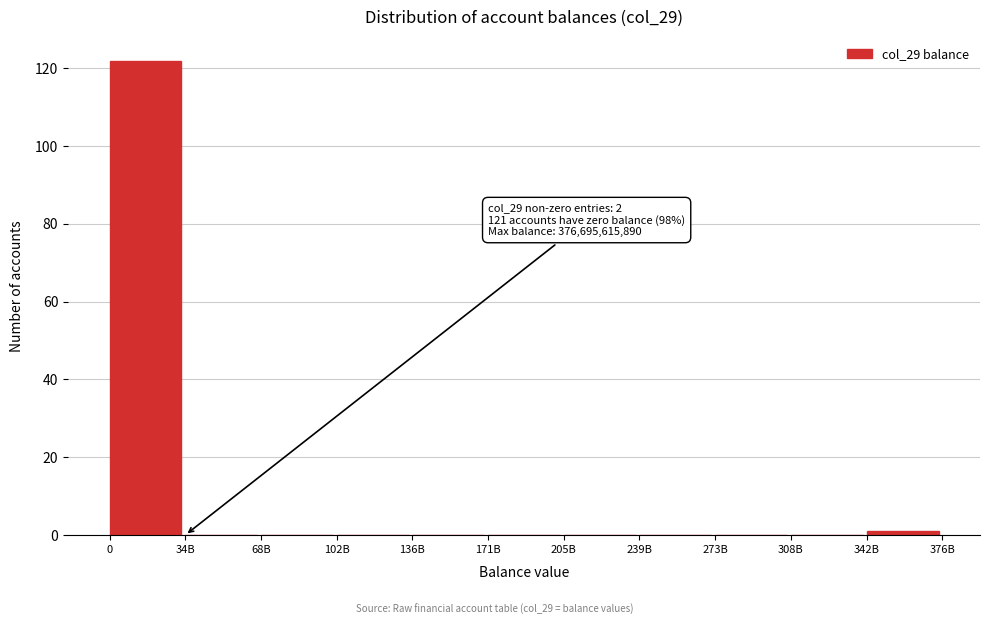

Reading left to right, extract all data points from this chart.

0=122	34B=0	68B=0	102B=0	136B=0	171B=0	205B=0	239B=0	273B=0	308B=0	342B=1